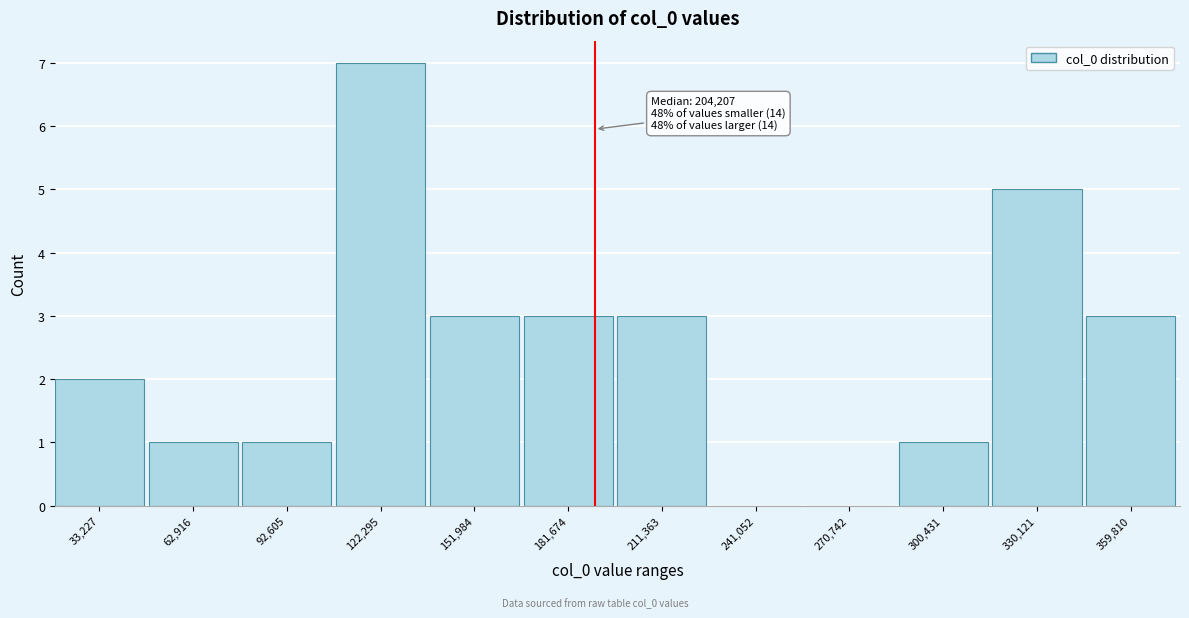

Reading left to right, what are all the values shown in this chart?

33,227=2	62,916=1	92,605=1	122,295=7	151,984=3	181,674=3	211,363=3	241,052=0	270,742=0	300,431=1	330,121=5	359,810=3